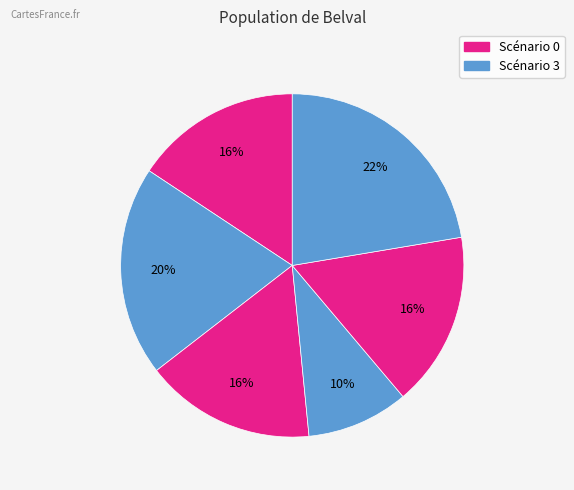

How many slices are in this pie chart?

6